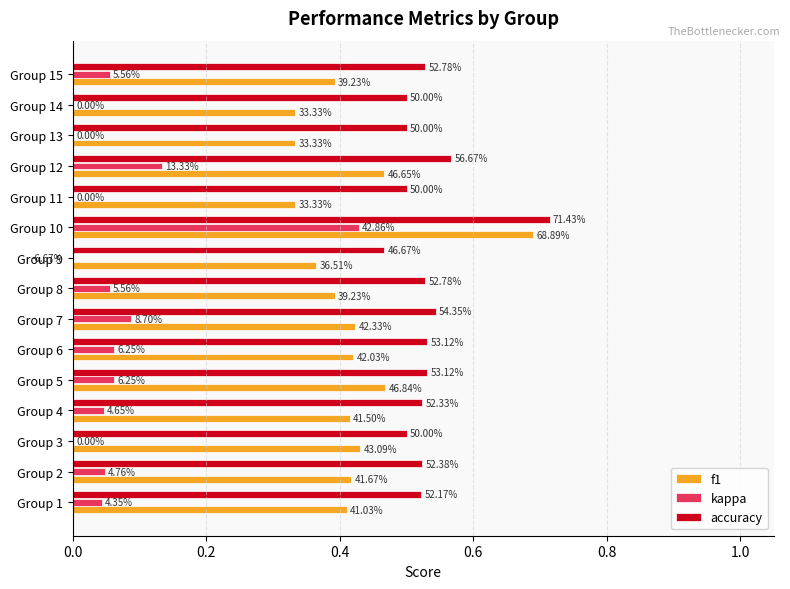

Reading right to left, list all the values displayed in this chart.

f1: 0.4	0.3	0.3	0.5	0.3	0.7	0.4	0.4	0.4	0.4	0.5	0.4	0.4	0.4	0.4
kappa: 0.1	0.0	0.0	0.1	0.0	0.4	-0.1	0.1	0.1	0.1	0.1	0.0	0.0	0.0	0.0
accuracy: 0.5	0.5	0.5	0.6	0.5	0.7	0.5	0.5	0.5	0.5	0.5	0.5	0.5	0.5	0.5